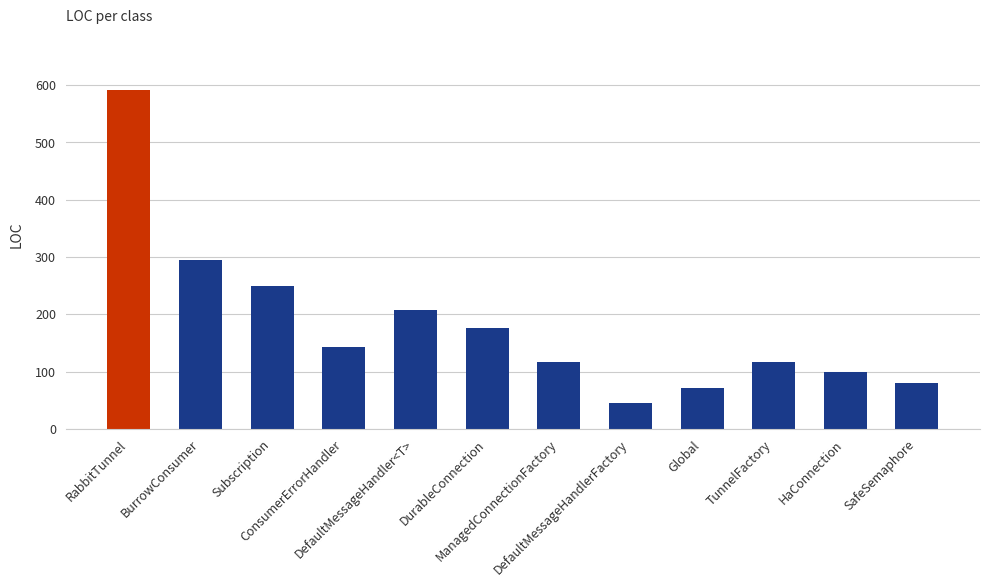

What is the difference between the maximum and minimum values?

545